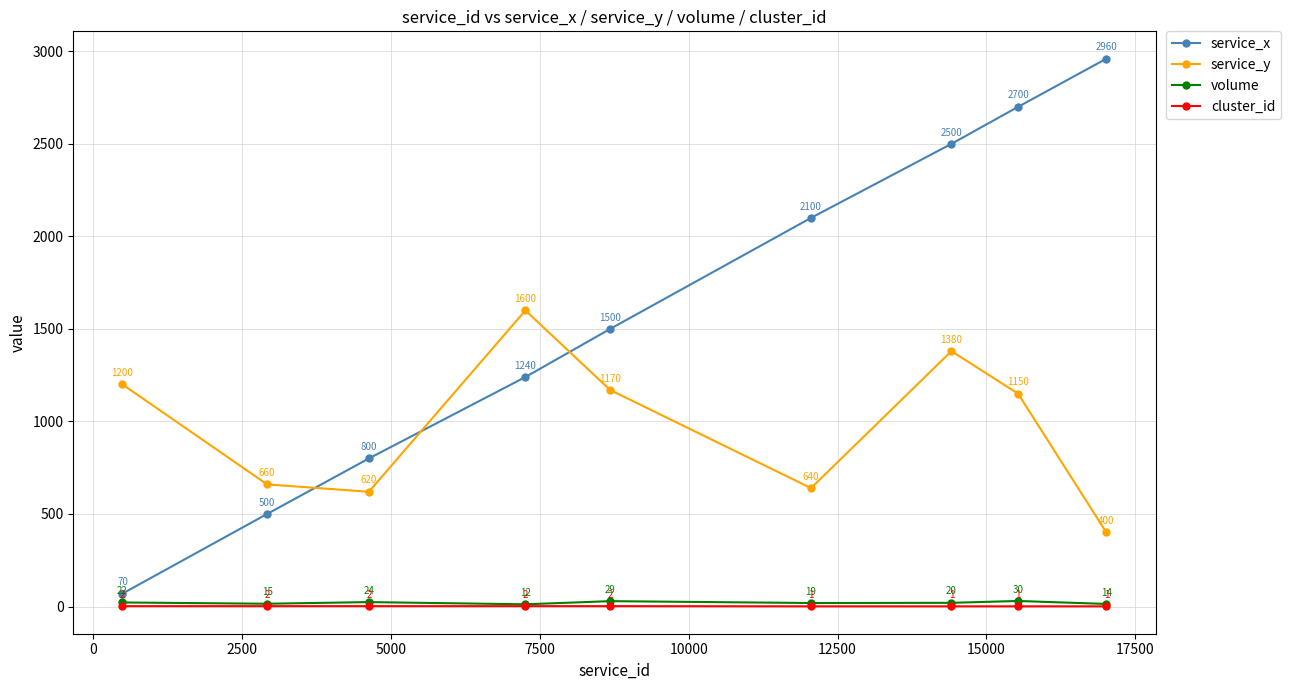

What is the greatest value displayed?

2960